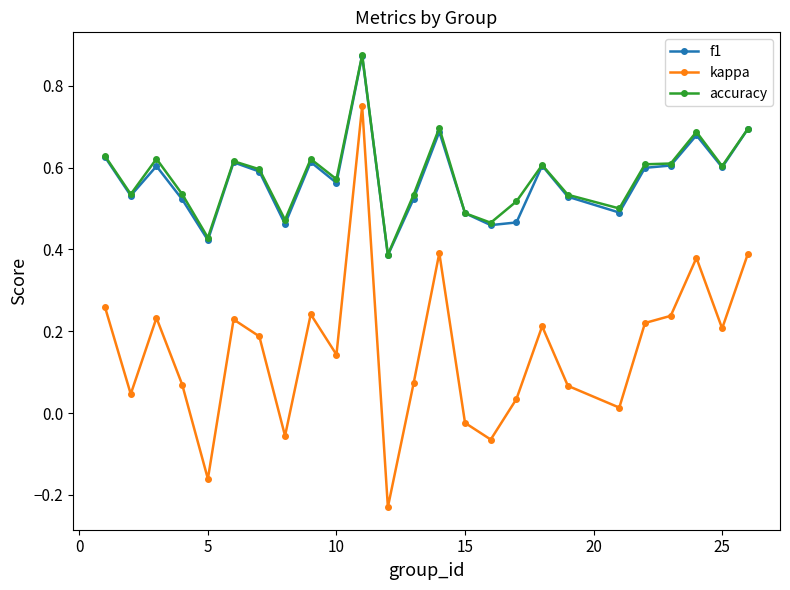

Which series has the widest spread of values?

kappa